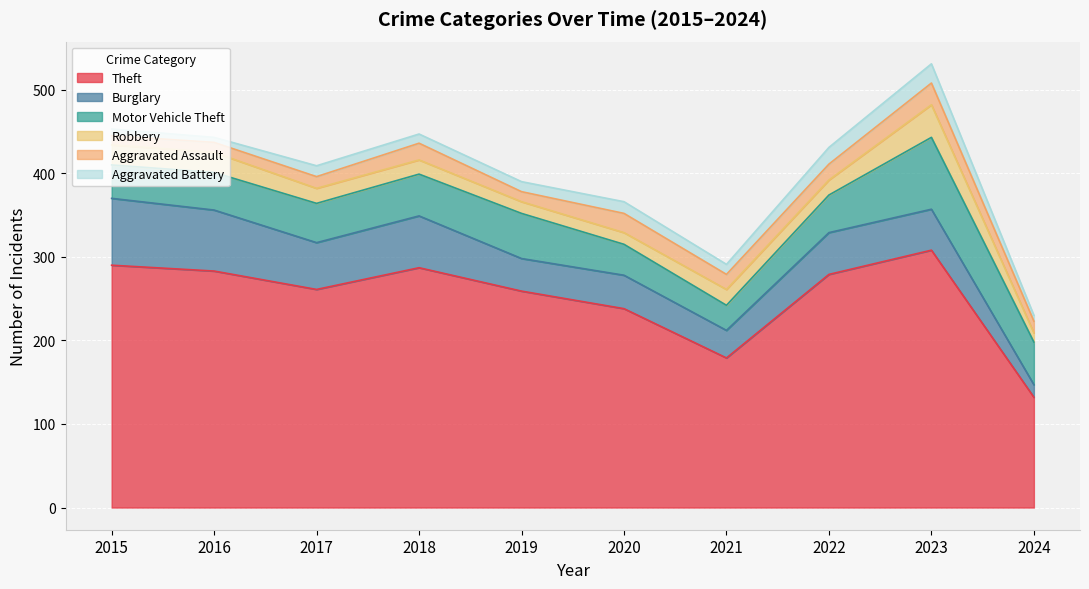

Reading right to left, transcribe all the data shown in this chart.

Theft: 2024=132	2023=308	2022=279	2021=179	2020=238	2019=259	2018=287	2017=261	2016=283	2015=290
Burglary: 2024=15	2023=49	2022=50	2021=33	2020=40	2019=39	2018=62	2017=56	2016=73	2015=80
Motor Vehicle Theft: 2024=51	2023=86	2022=45	2021=30	2020=37	2019=54	2018=50	2017=47	2016=45	2015=40
Robbery: 2024=11	2023=39	2022=18	2021=19	2020=14	2019=14	2018=17	2017=18	2016=24	2015=24
Aggravated Assault: 2024=14	2023=26	2022=19	2021=18	2020=23	2019=12	2018=20	2017=14	2016=12	2015=11
Aggravated Battery: 2024=7	2023=23	2022=20	2021=12	2020=14	2019=12	2018=11	2017=13	2016=6	2015=8